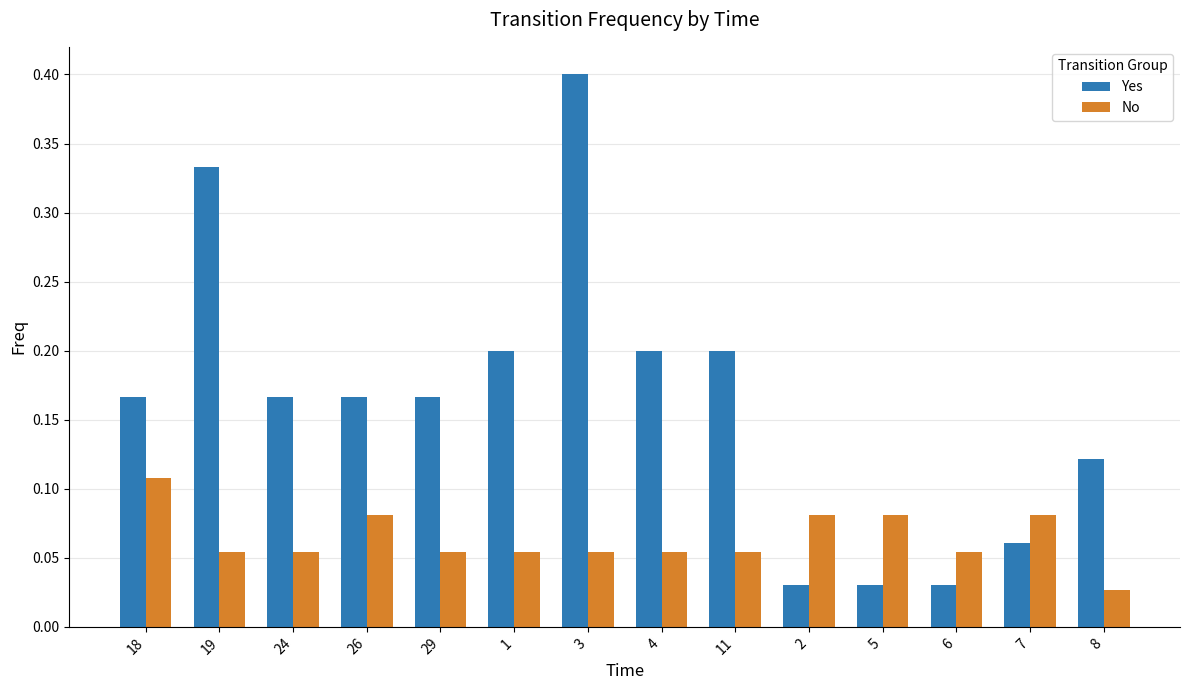

Is the value of Yes at 8 greater than the value of No at 19?

Yes